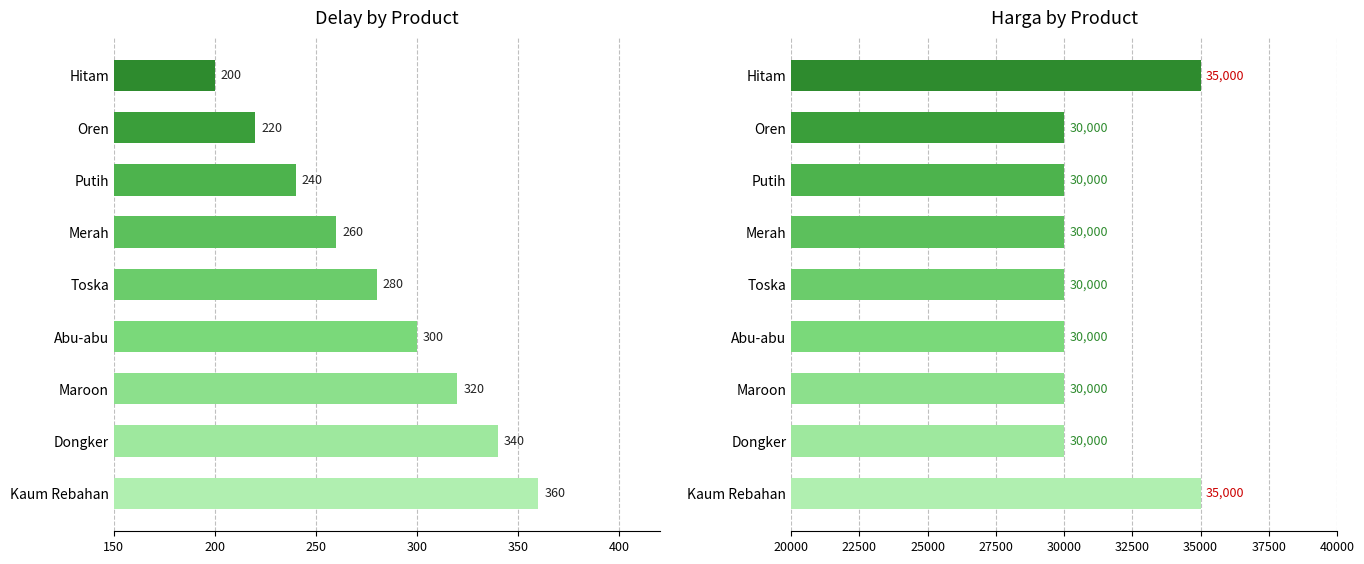

What is the spread (max minus min) of values at Dongker?

29660